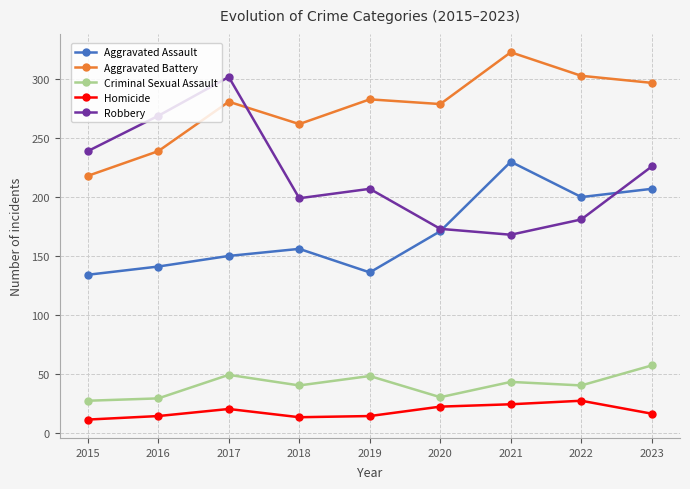

List the series in order of their peak value, lowest first.

Homicide, Criminal Sexual Assault, Aggravated Assault, Robbery, Aggravated Battery